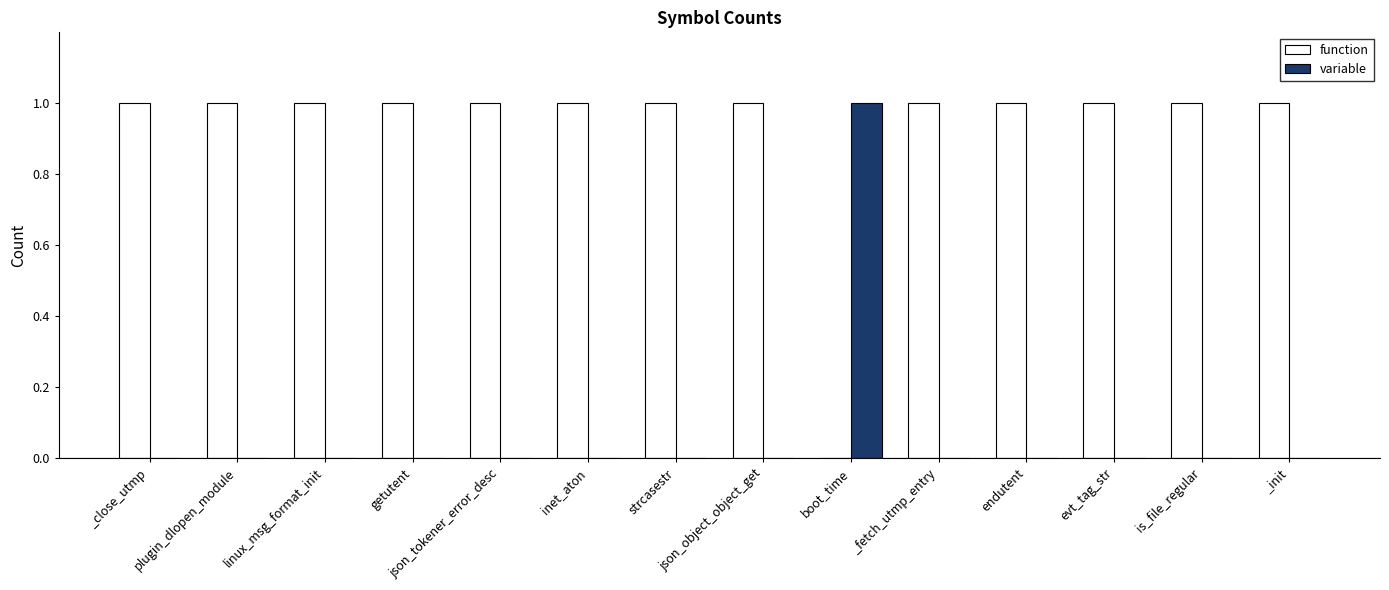

At which label is function closest to 0?

boot_time